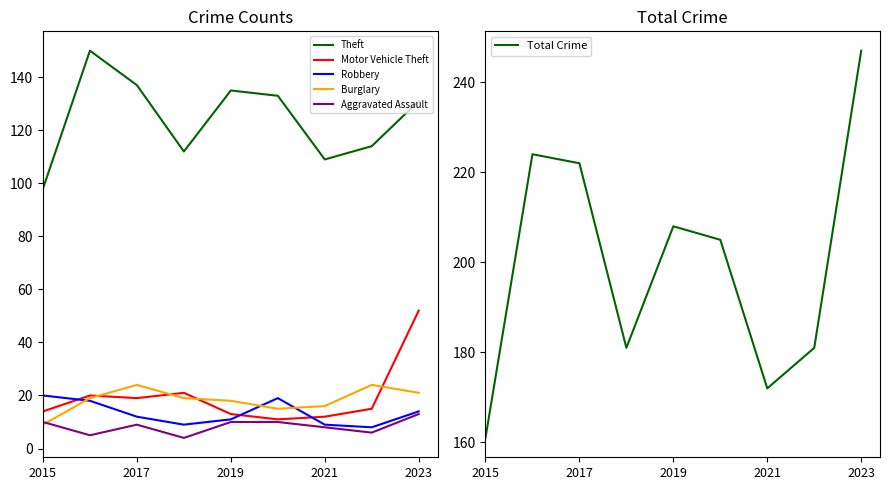

After their last crossing, which series has the higher values: Burglary or Motor Vehicle Theft?

Motor Vehicle Theft